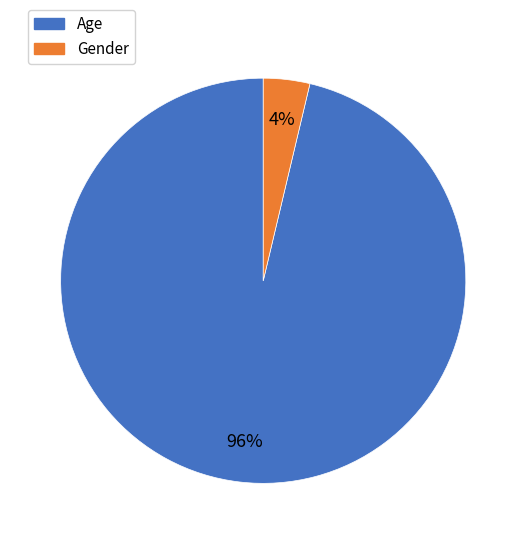

Which slice is the smallest?

Gender